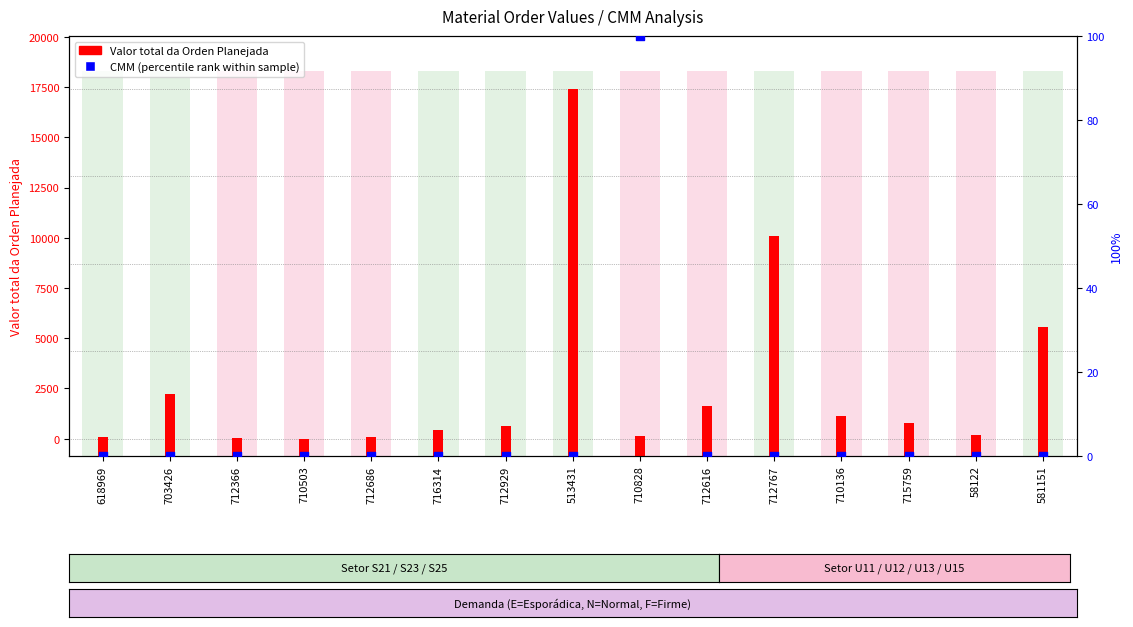

Which series contains the lowest Y value?

CMM (percentile rank)